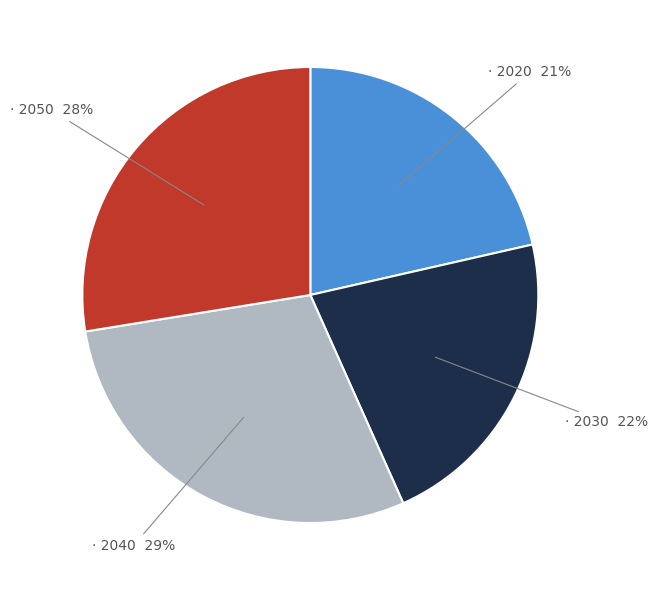

Is there a majority slice in this chart?

No